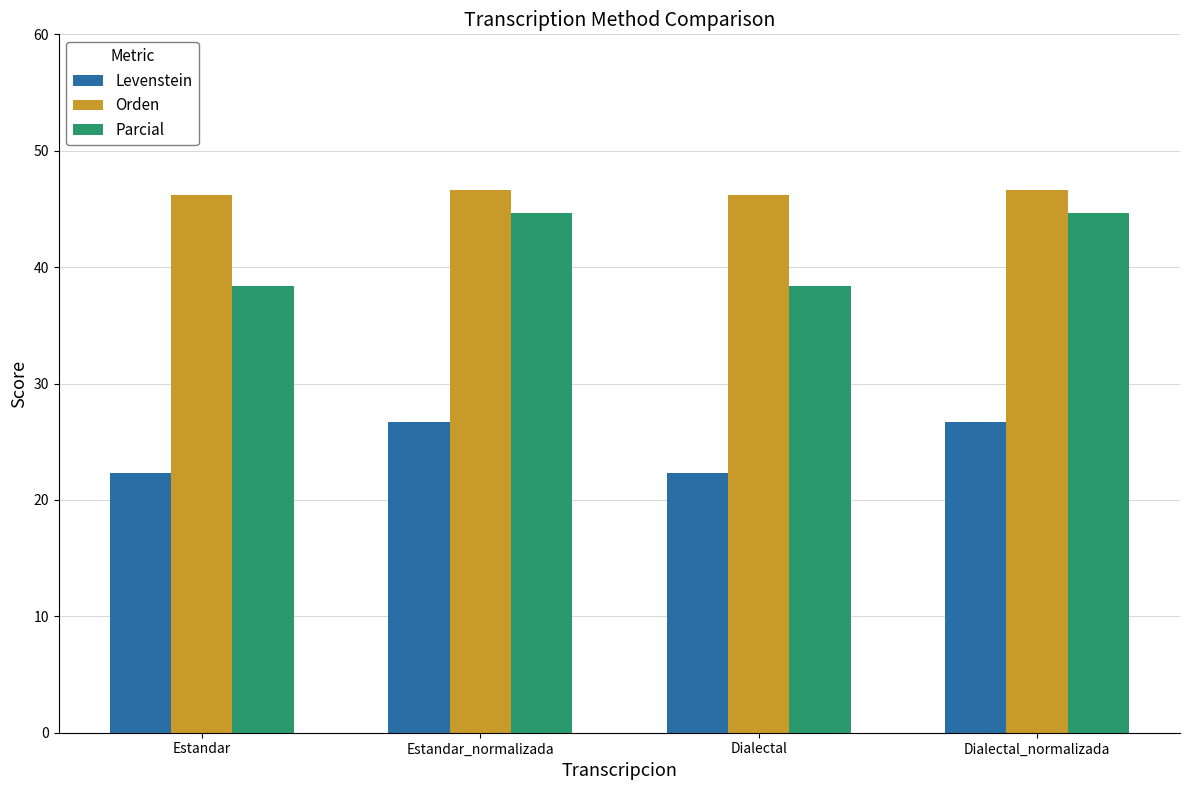

Is it true that Parcial equals 21.7 at Dialectal?

False